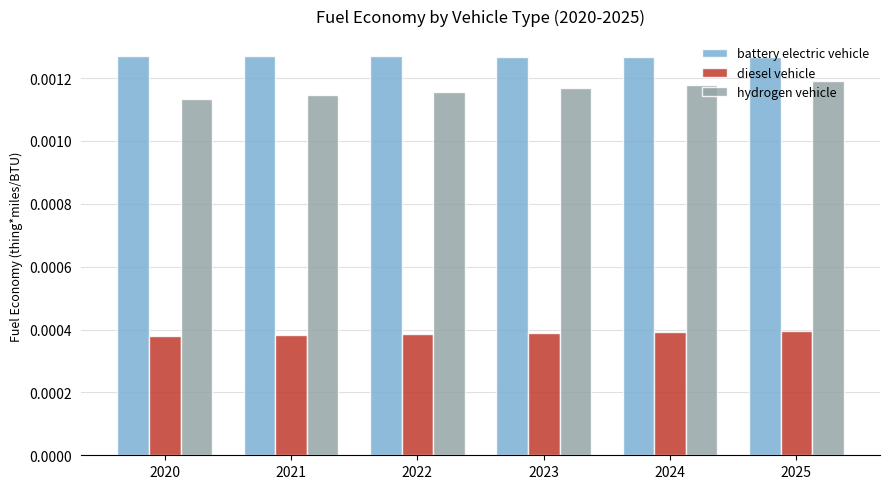

List the series in order of their peak value, lowest first.

diesel vehicle, hydrogen vehicle, battery electric vehicle